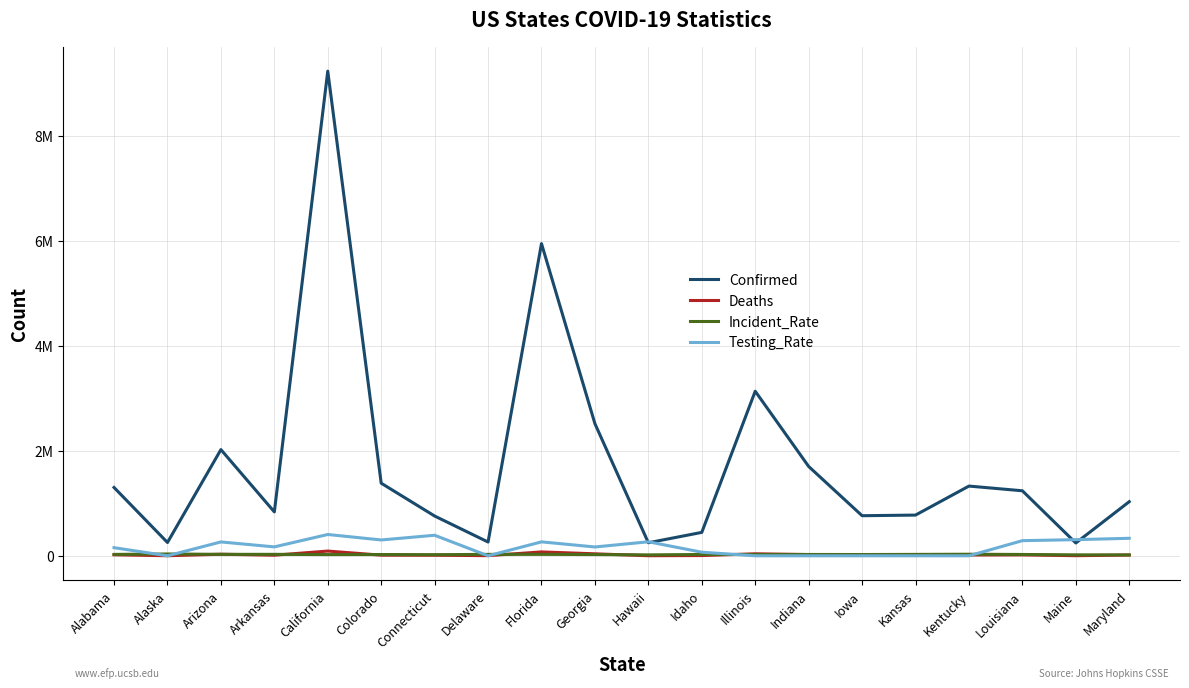

How many series are shown in this chart?

4